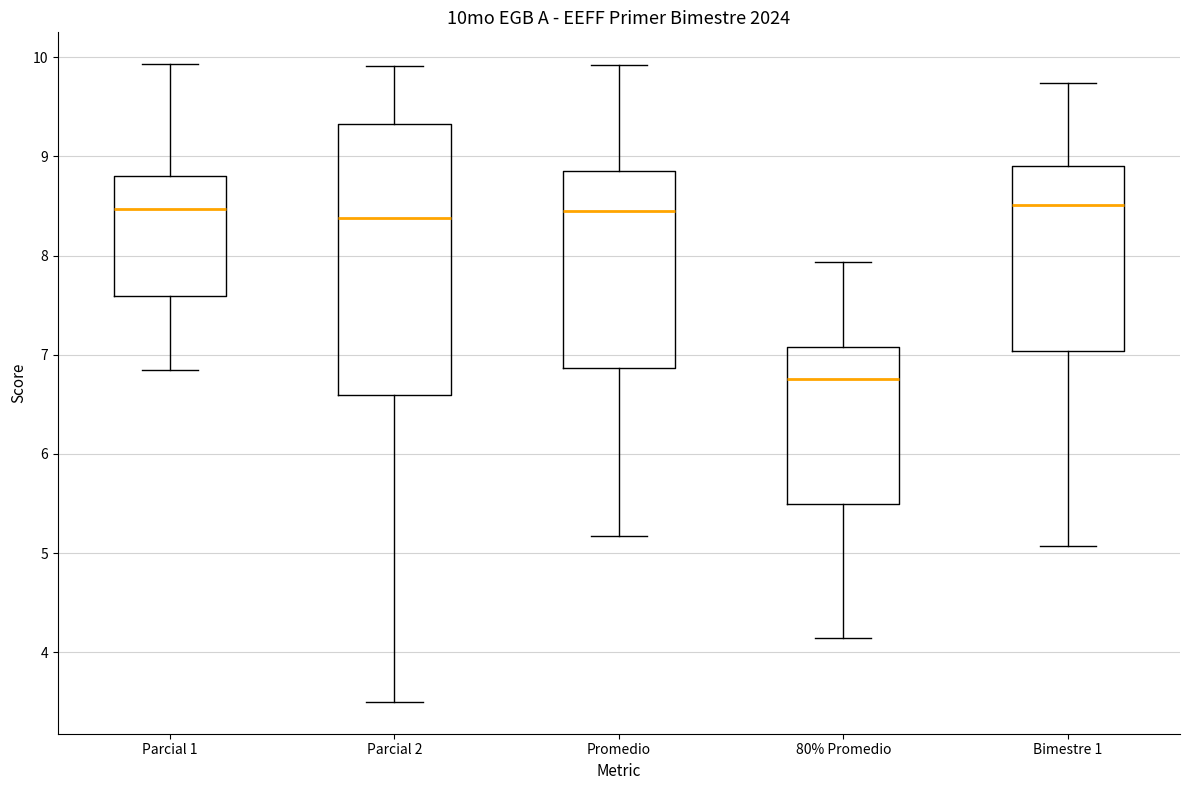

Reading left to right, read every box against the y-axis: the position of its median line, the range the box covers, and the ends of its whiskers. The values are not printed on the chart, so give them approximately, as read against the axis.

Parcial 1: median 8.5, box 7.6 to 8.8, whiskers 6.9 to 9.9
Parcial 2: median 8.4, box 6.6 to 9.3, whiskers 3.5 to 9.9
Promedio: median 8.5, box 6.9 to 8.9, whiskers 5.2 to 9.9
80% Promedio: median 6.8, box 5.5 to 7.1, whiskers 4.1 to 7.9
Bimestre 1: median 8.5, box 7.0 to 8.9, whiskers 5.1 to 9.7